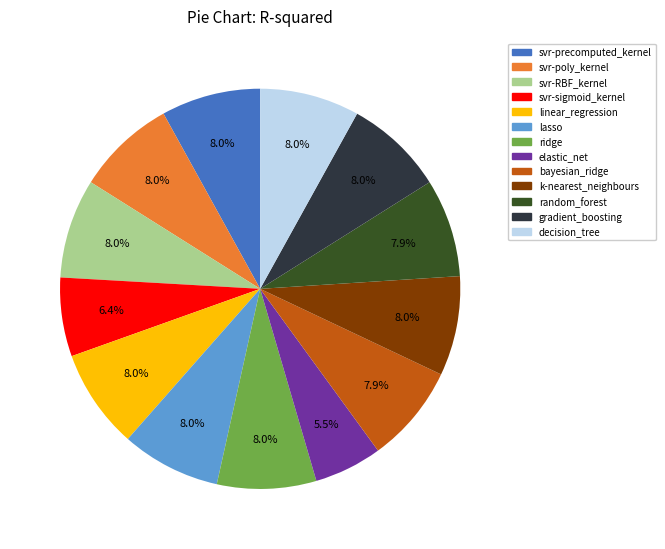

To the nearest percent, what is the difference between the largest and smallest slice percentages?

3%